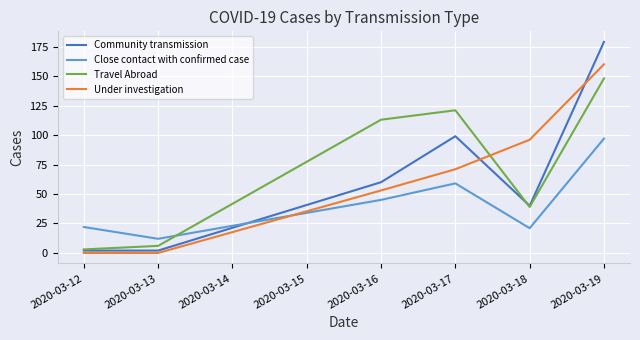

What is the difference between the highest and lowest values at 2020-03-17?

62